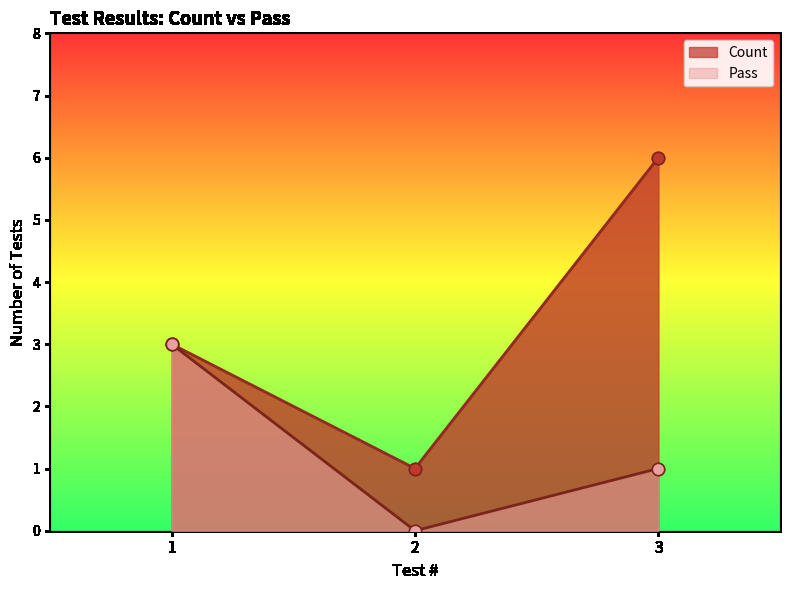

Which series reaches the maximum Y coordinate?

Count